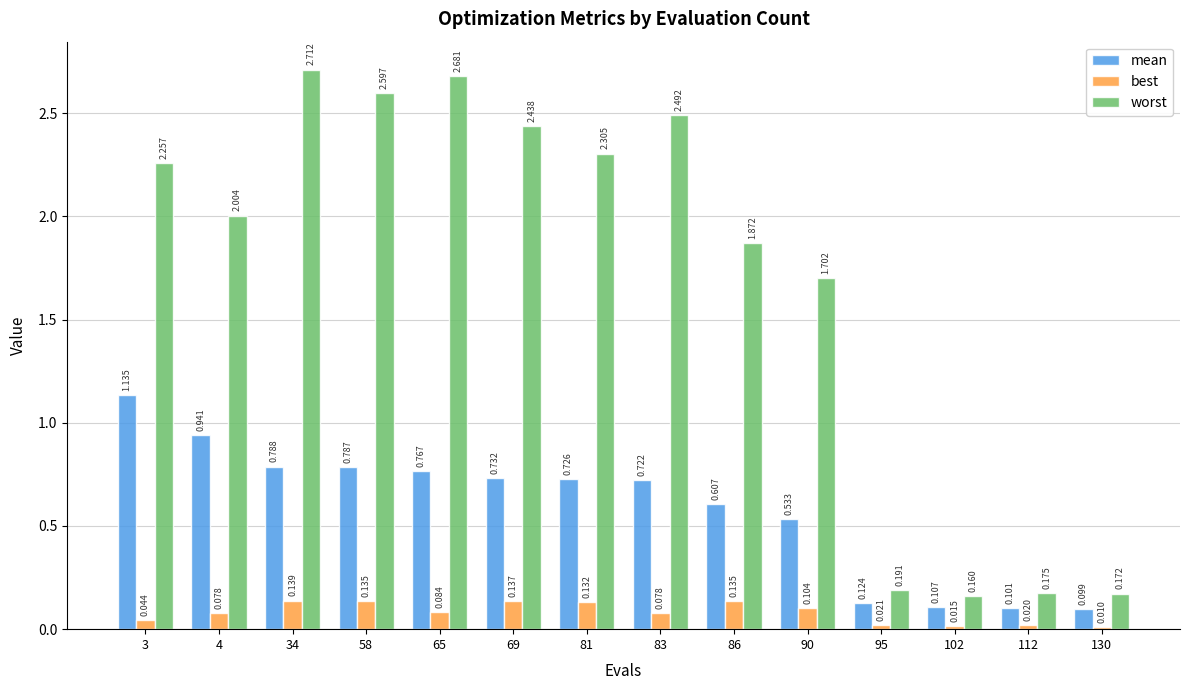

Which series has the largest range (max minus min)?

worst